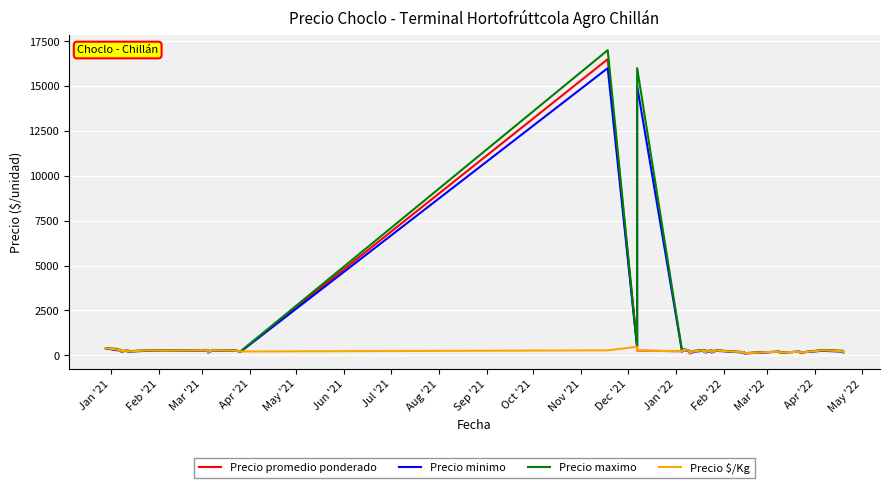

True or false: Precio promedio ponderado and Precio maximo intersect in this chart.

False